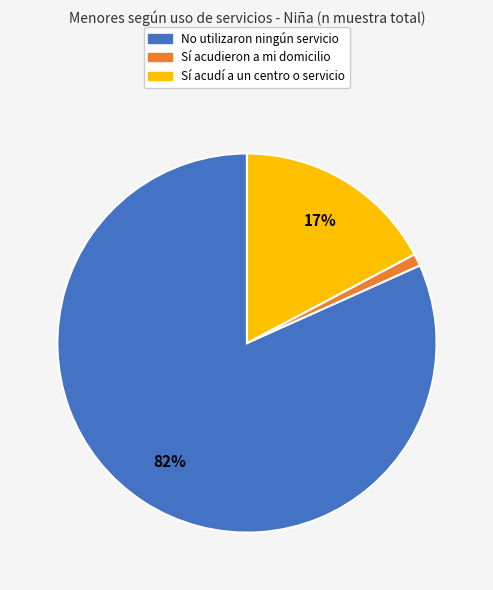

To the nearest percent, what is the average slice percentage?

33%